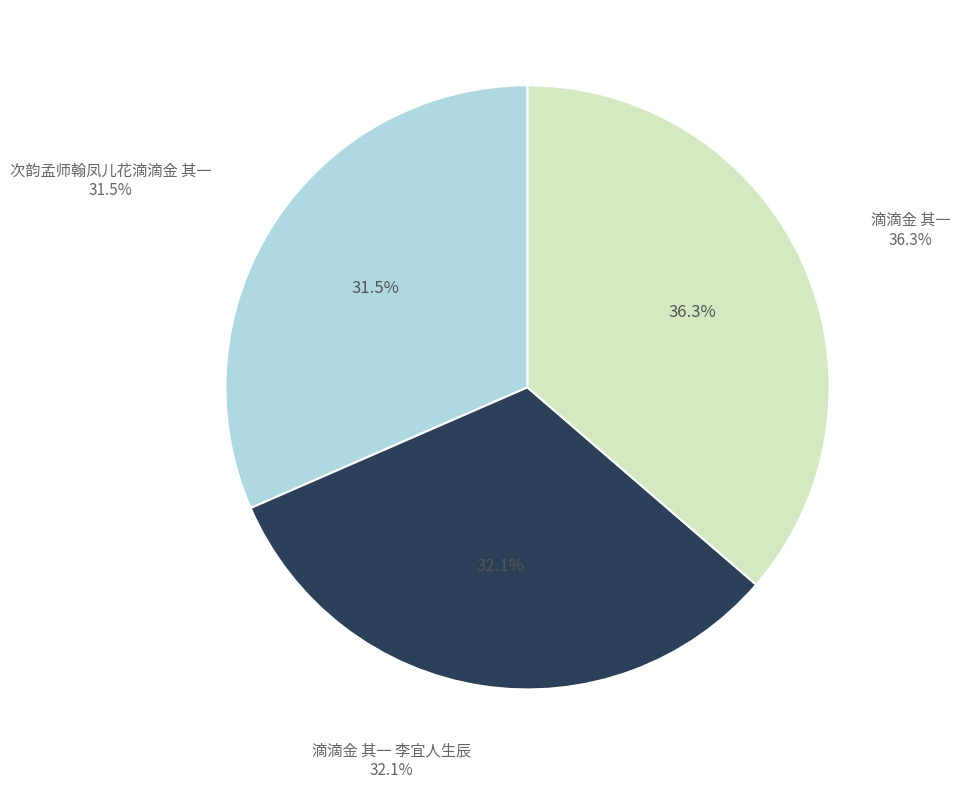

Is it true that 次韵孟师翰凤儿花滴滴金 其一 is 32% of the pie?

True